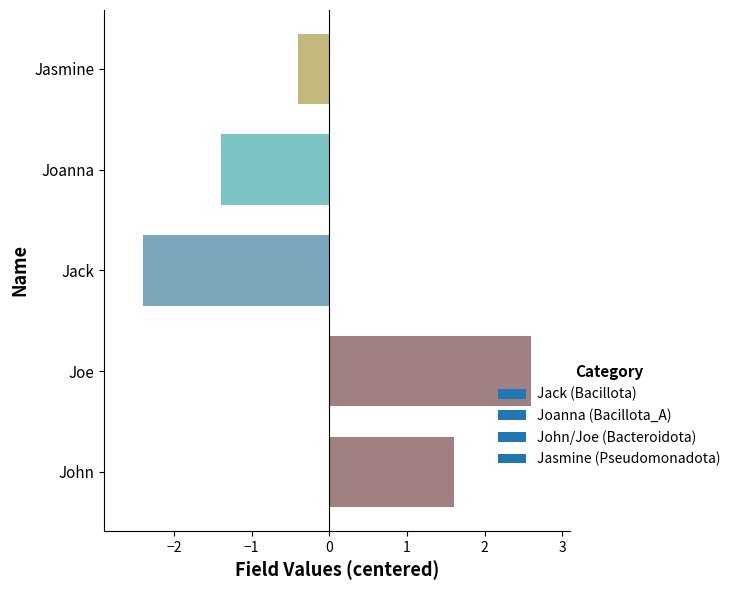

At which category does the chart reach its peak across all series?

Joe